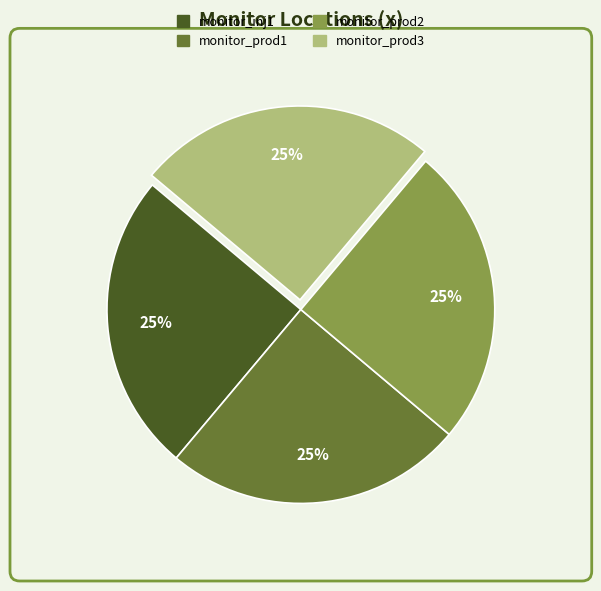

What percentage is the monitor_prod3 slice, to the nearest percent?

25%